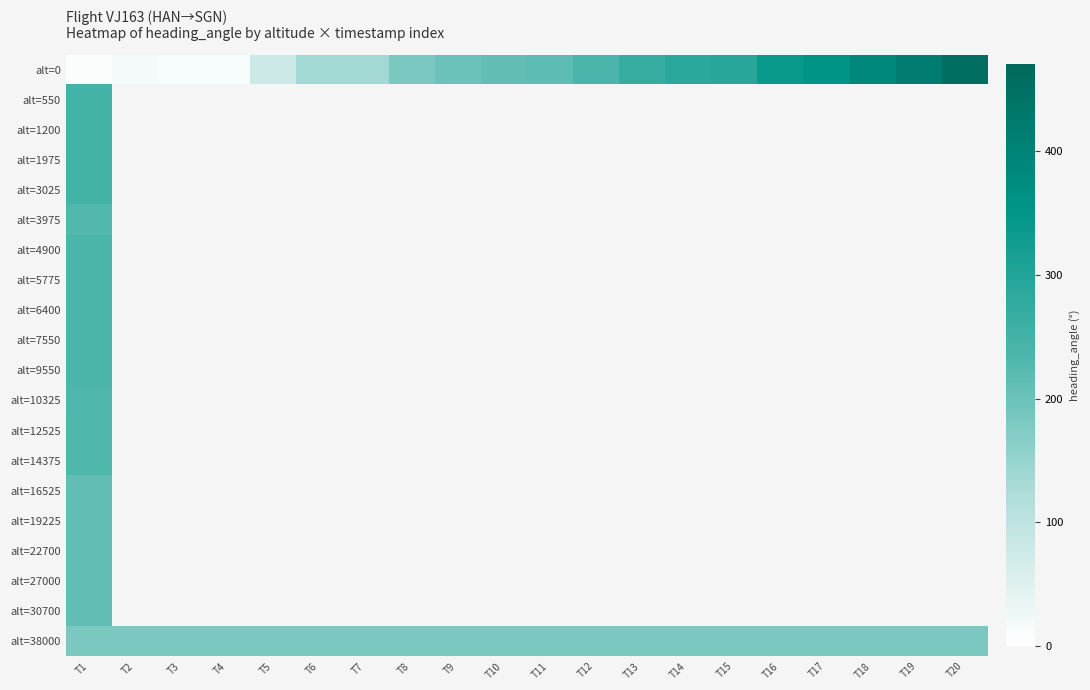

Which series has the widest spread of values?

alt=0